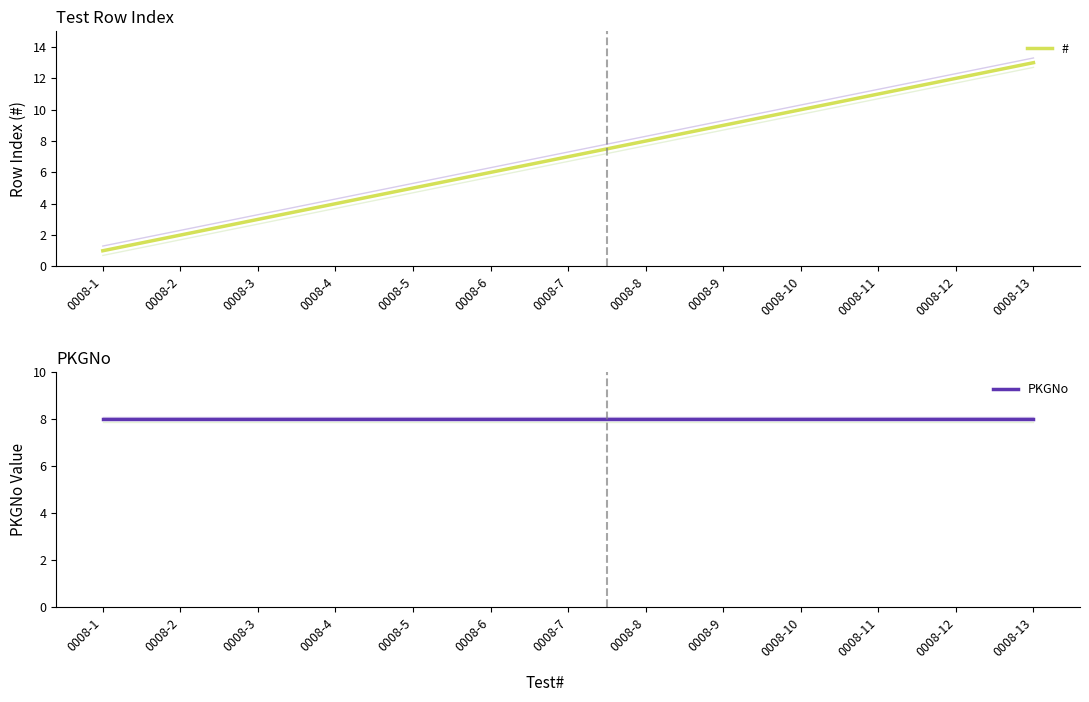

Between 0008-3 and 0008-6, which series saw the biggest shift?

#